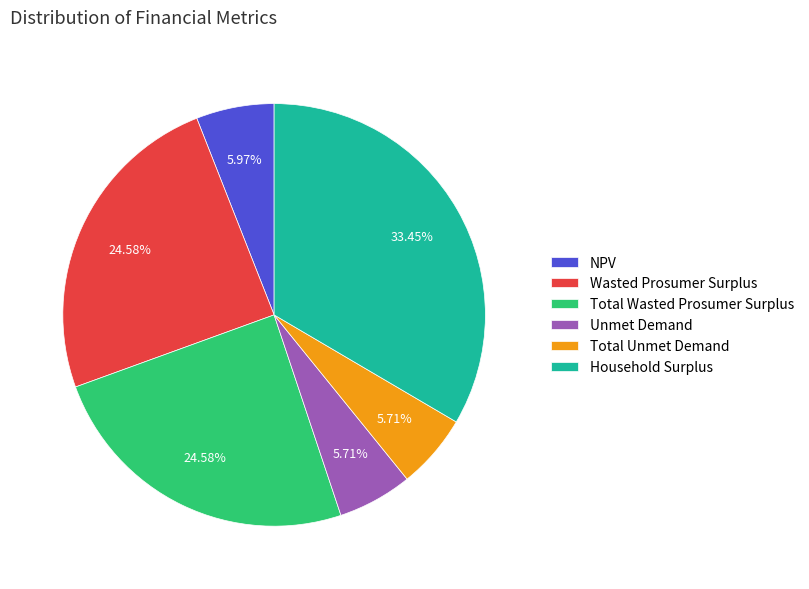

To the nearest percent, what is the difference between the largest and smallest slice percentages?

28%